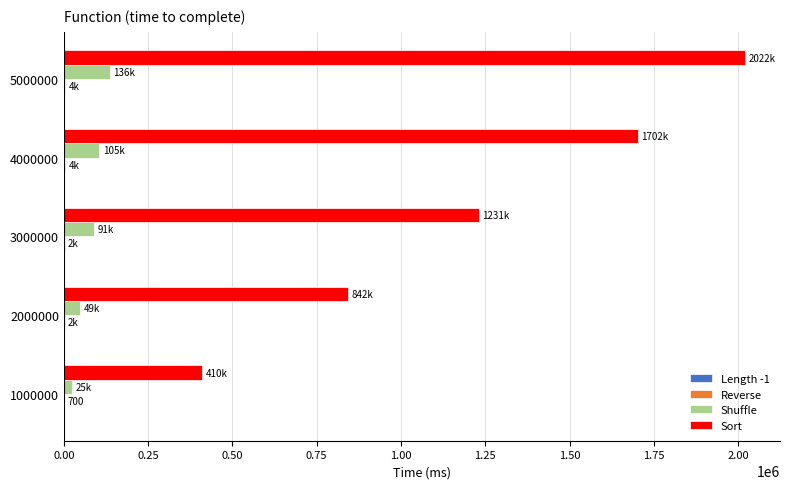

Where is Shuffle nearest to the value 80649?

3000000